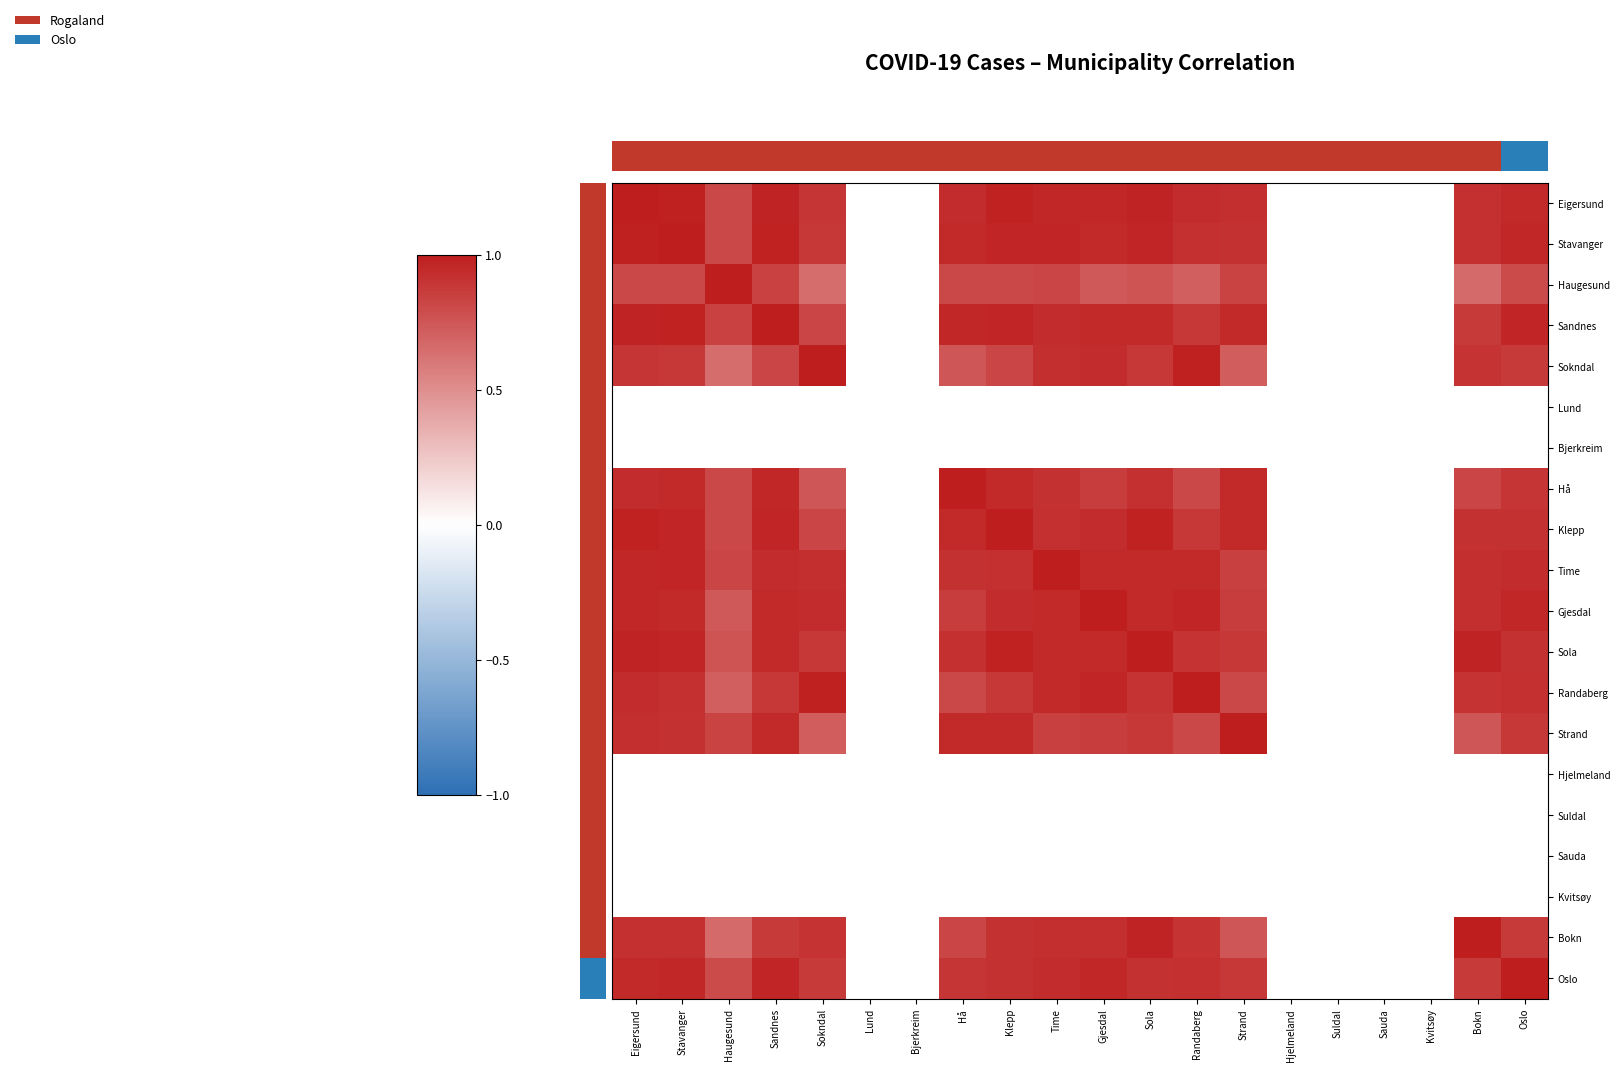

How many values in Strand are above zero?

14